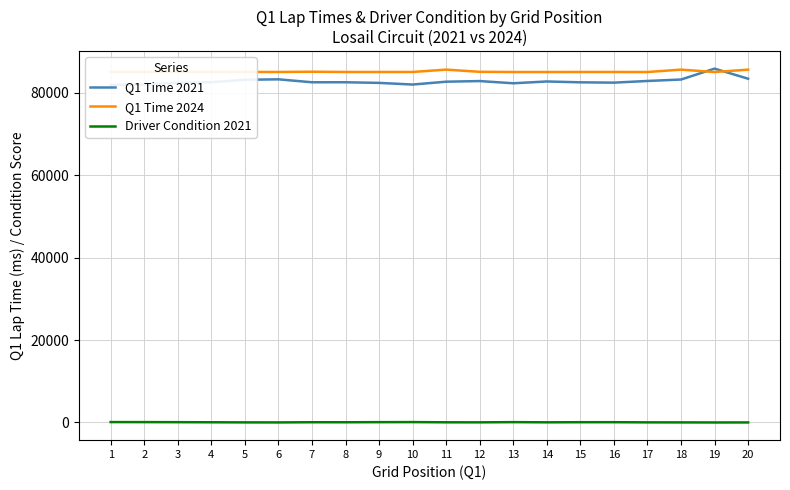

Does the chart display data point markers on the line(s)?

No